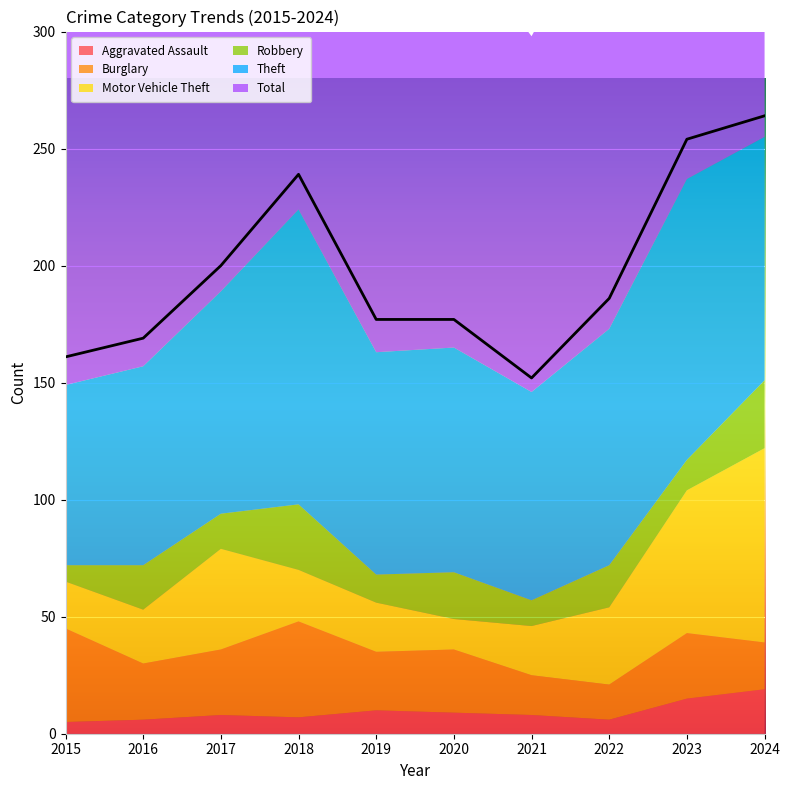

In Motor Vehicle Theft, how many points are higher than both neighbors (excluding endpoints)?

1